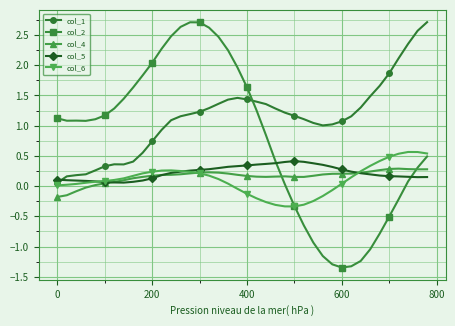

Does the chart have visible grid lines?

Yes